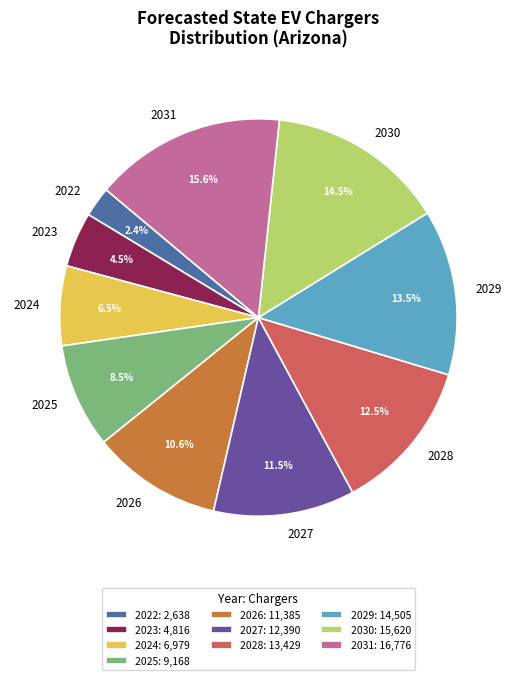

Rank the categories by value from highest to lowest.

2031, 2030, 2029, 2028, 2027, 2026, 2025, 2024, 2023, 2022